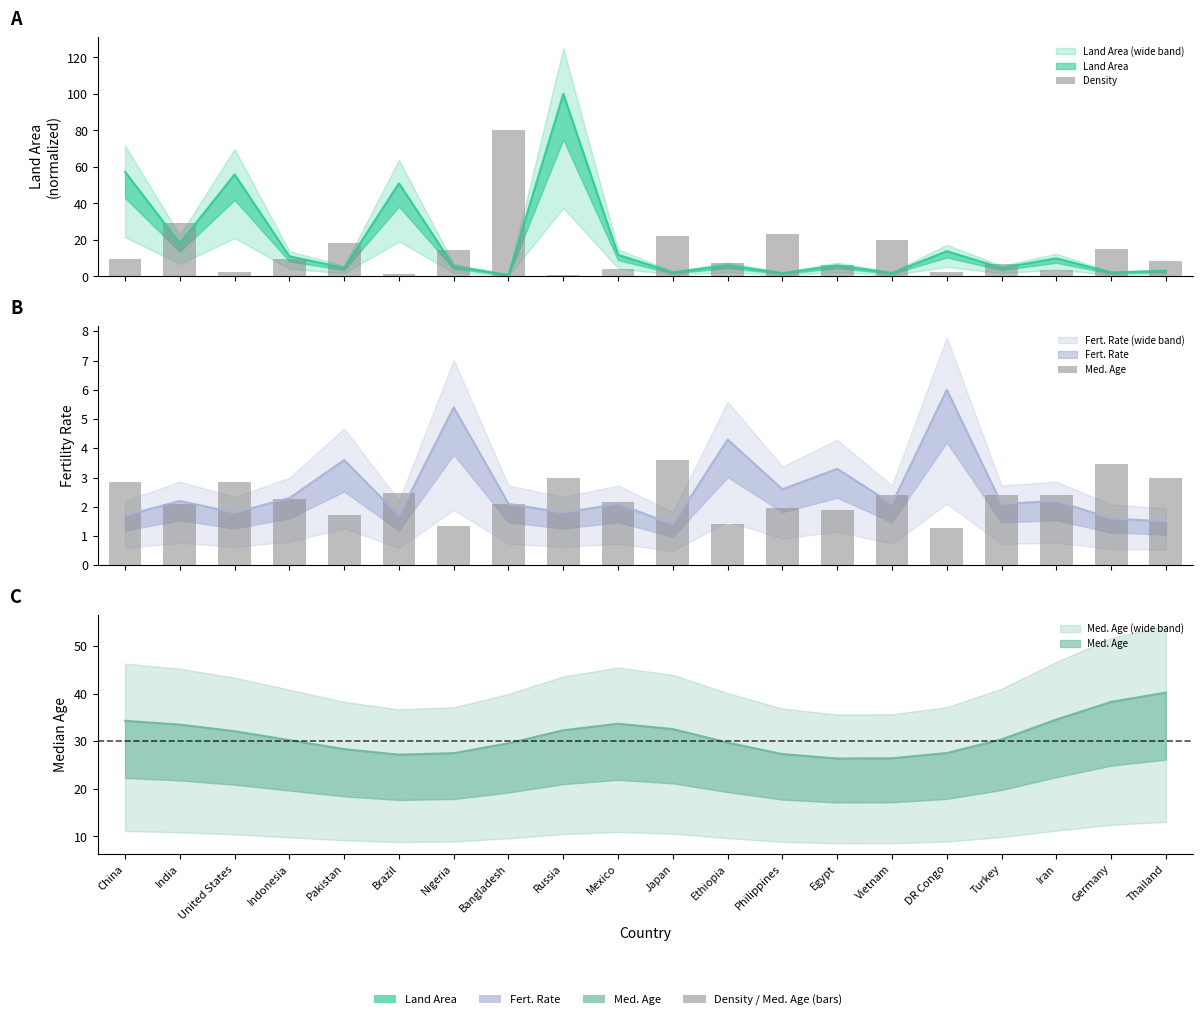

Is the value of Density at Germany greater than the value of Med. Age at Thailand?

Yes